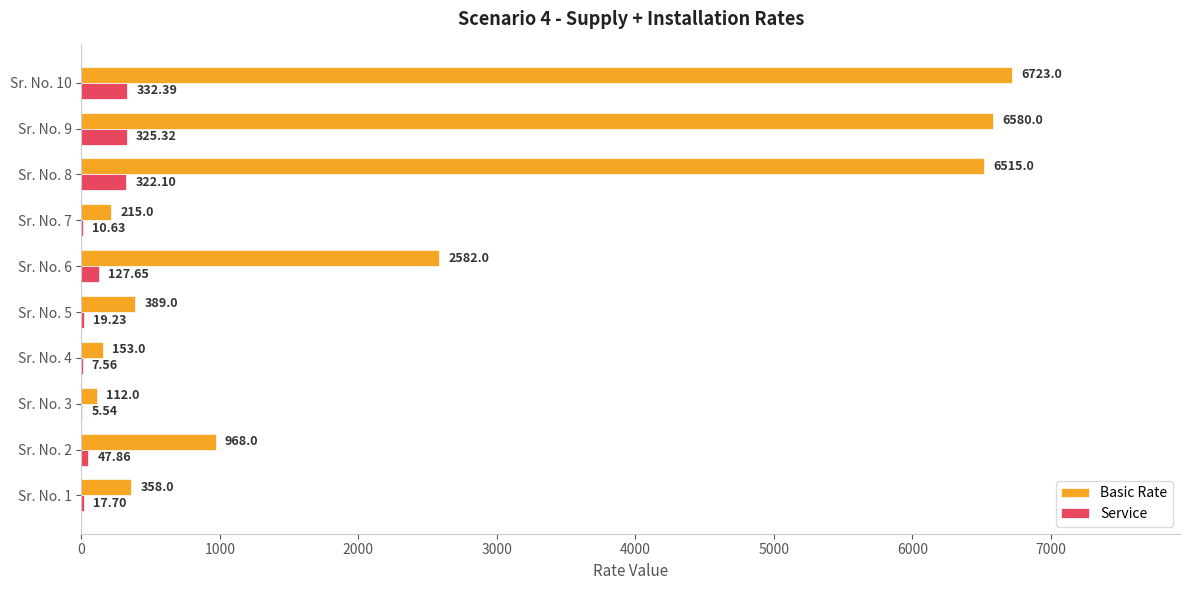

Is the value of Service at Sr. No. 4 greater than the value of Basic Rate at Sr. No. 2?

No